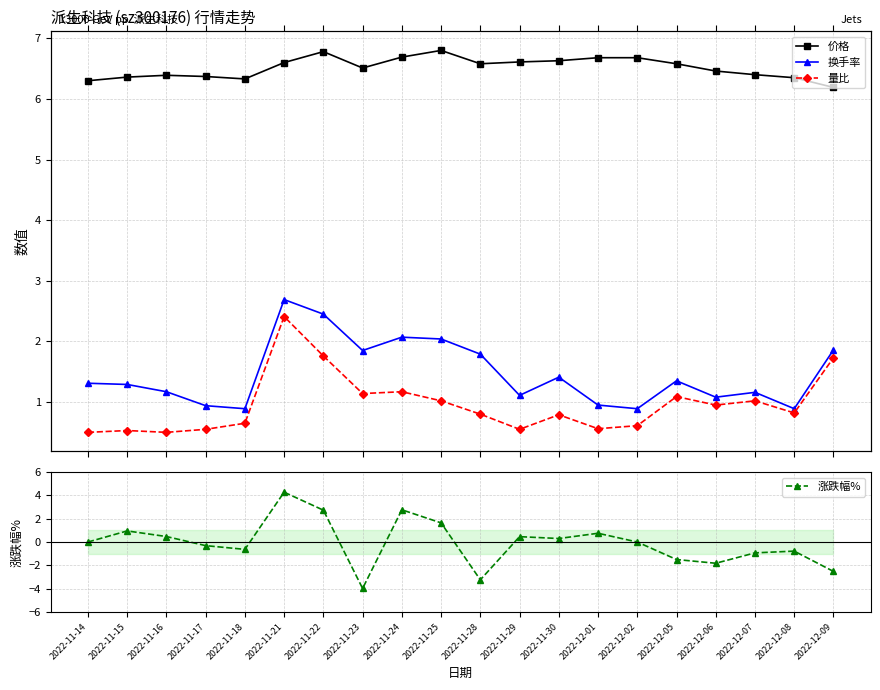

What position from the left is 2022-12-01?

14